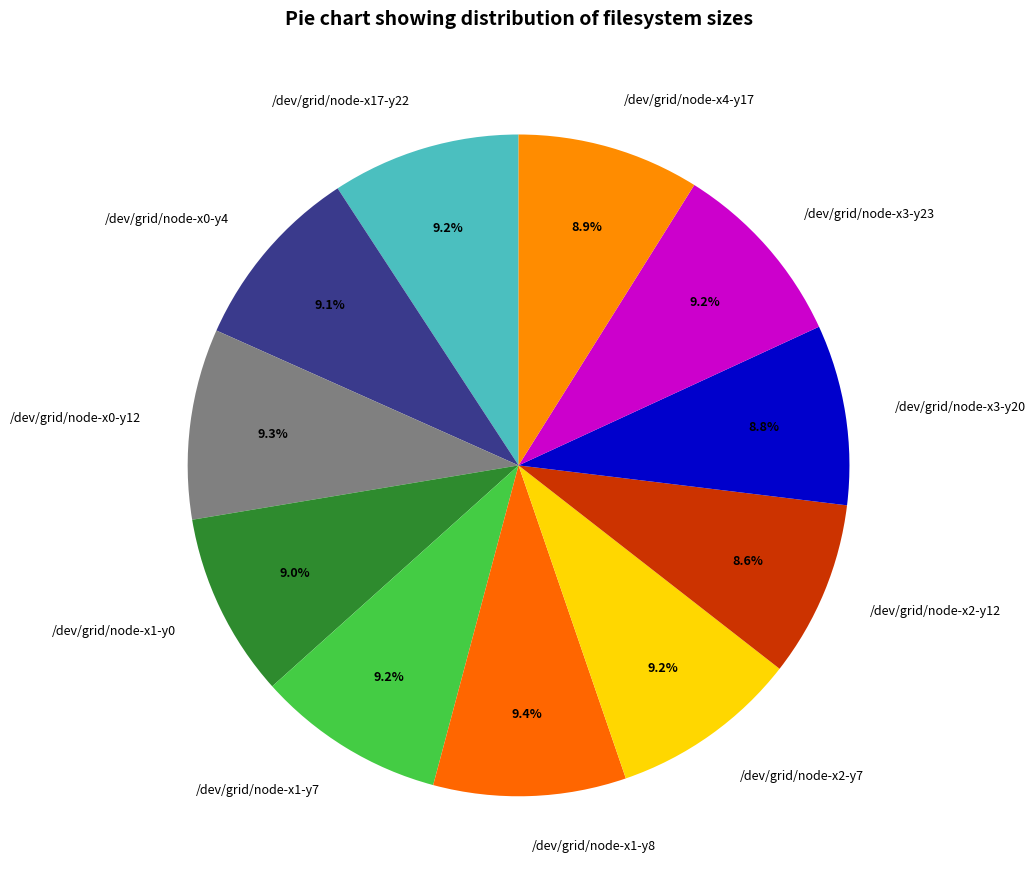

Combined, what portion of the pie is /dev/grid/node-x3-y20 and /dev/grid/node-x1-y7?

18.0%